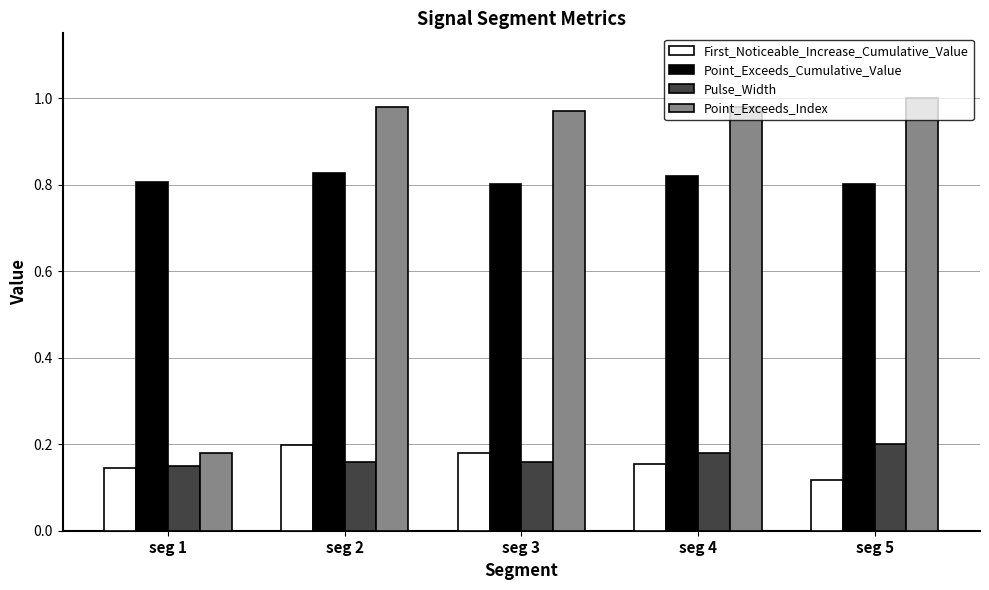

Between seg 1 and seg 5, which series saw the biggest shift?

Point_Exceeds_Index